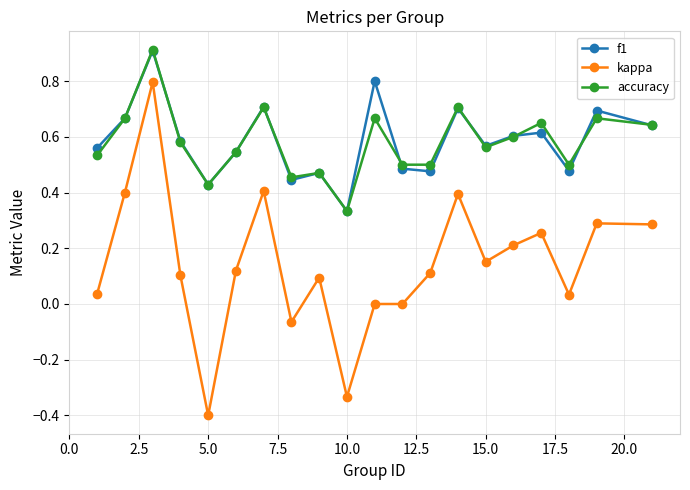

True or false: f1 has more than 1 interior local peaks.

True